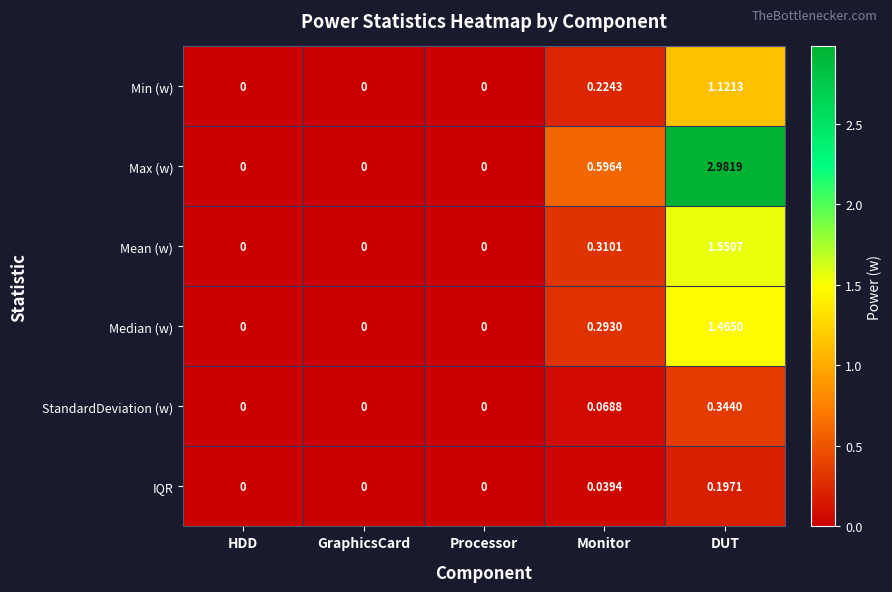

At which category does the chart reach its peak across all series?

DUT